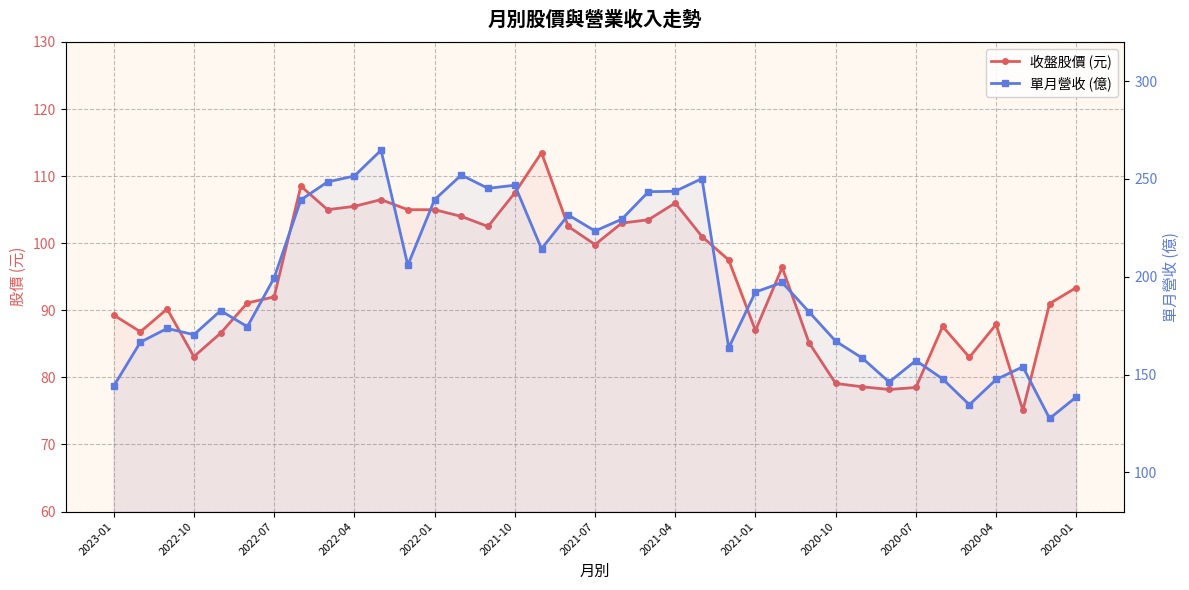

True or false: 單月營收 (億) and 收盤股價 (元) cross at least once.

False